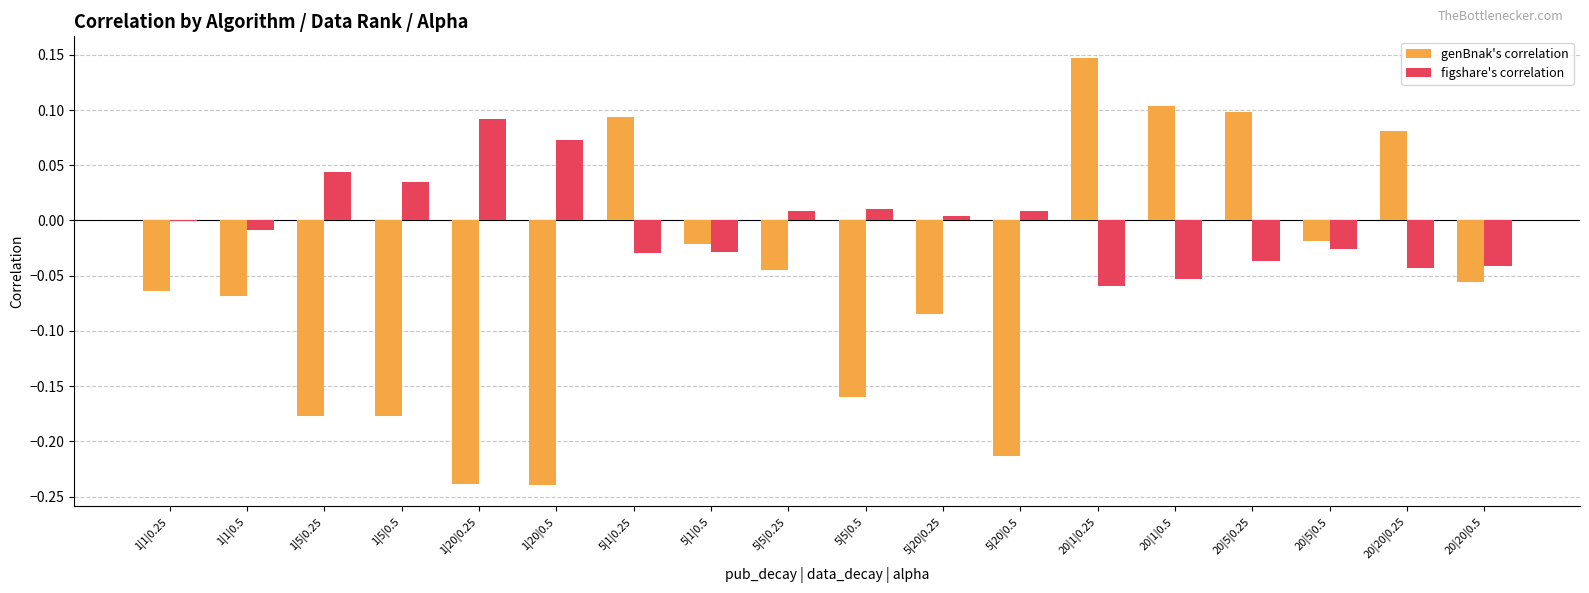

Which series changed the most between 20|5|0.5 and 20|20|0.25?

genBnak's correlation